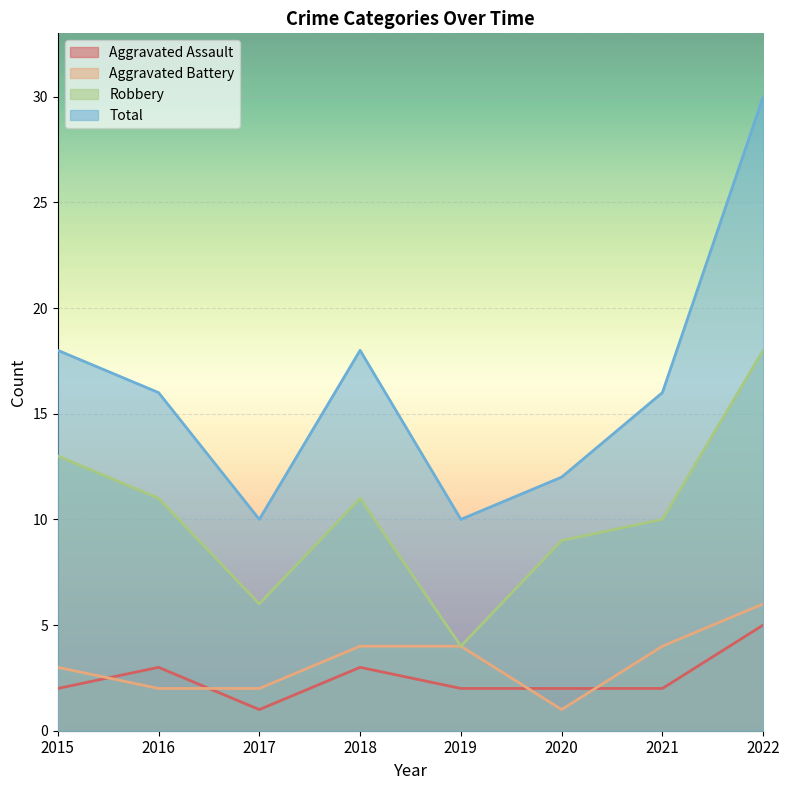

What is the spread (max minus min) of values at 2019?

8